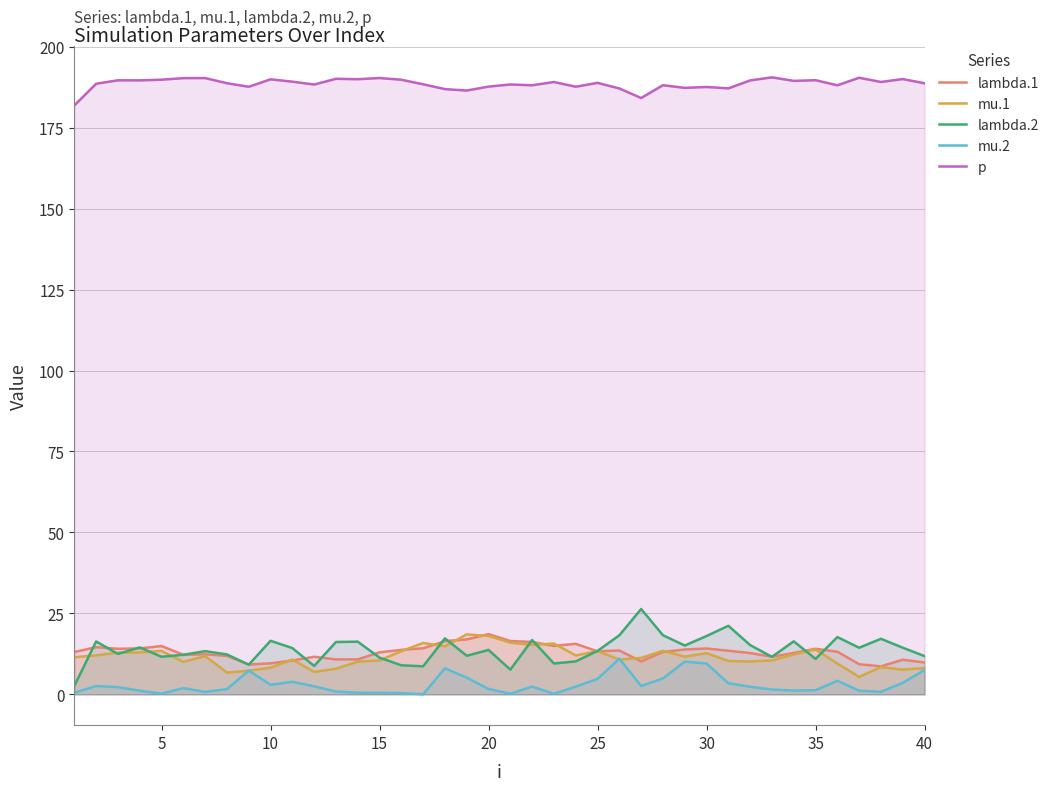

Does the chart have visible grid lines?

Yes